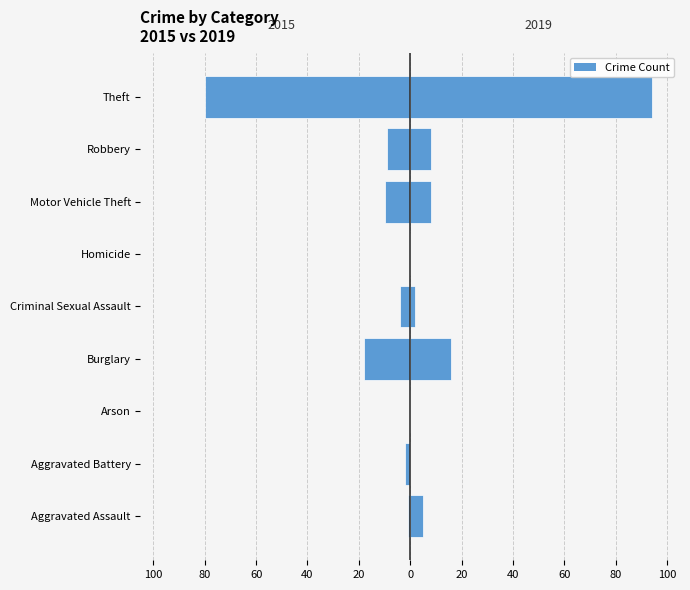

Which series has the widest spread of values?

2019